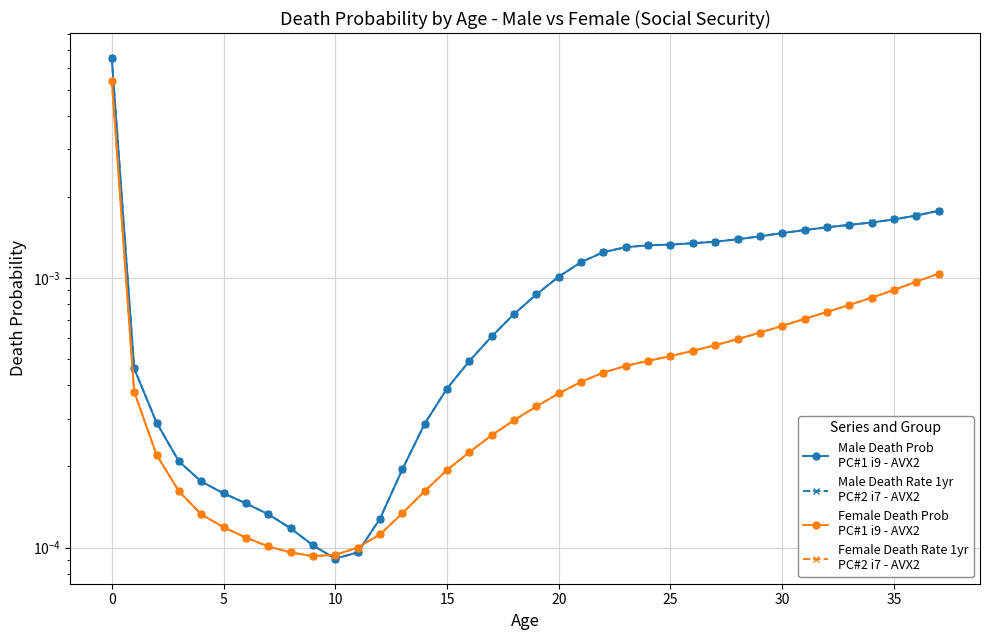

True or false: Male Death Rate 1yr
PC#2 i7 - AVX2 and Female Death Rate 1yr
PC#2 i7 - AVX2 cross at least once.

True